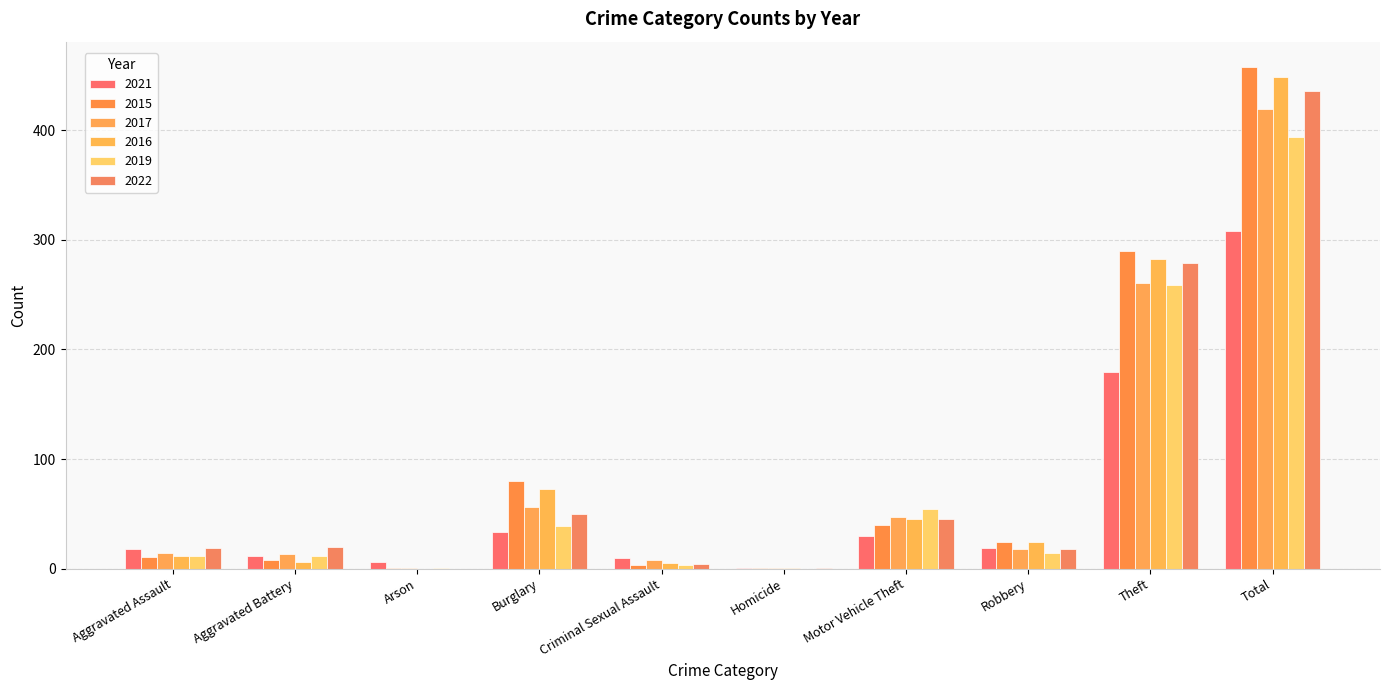

At which label does 2015 first exceed 24?

Burglary